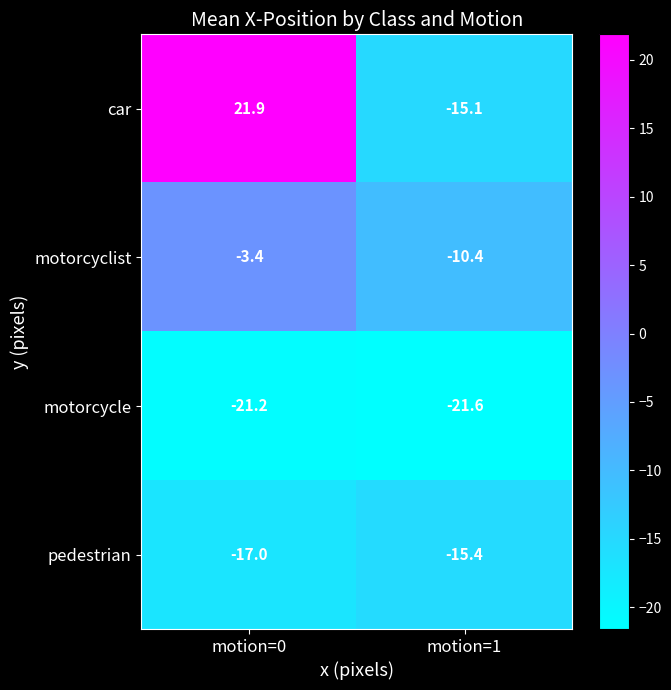

Which category has the highest value across all series?

motion=0